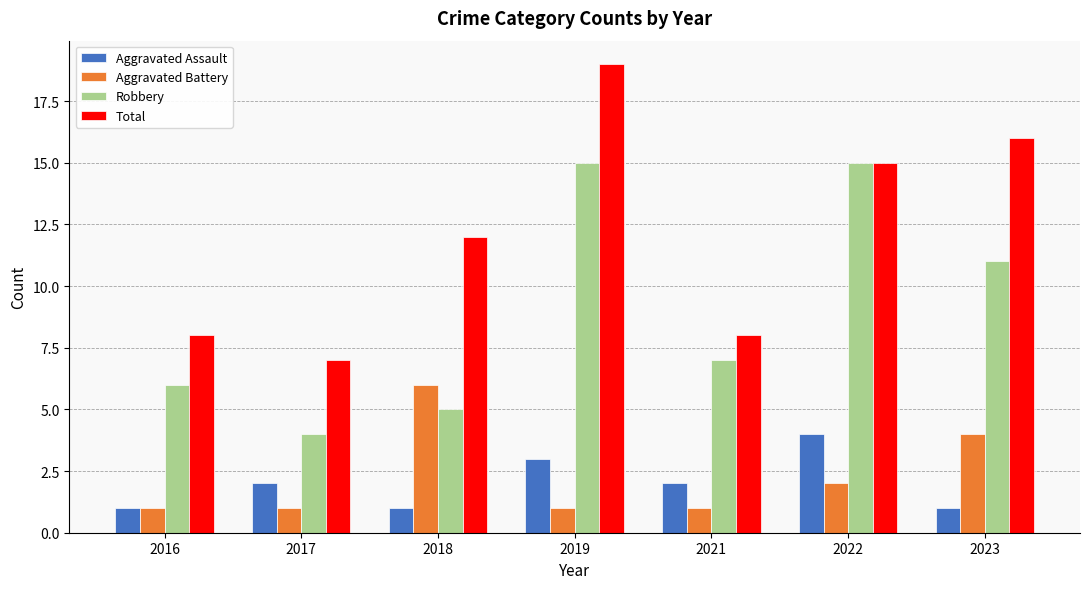

How many bars are there in total?

28